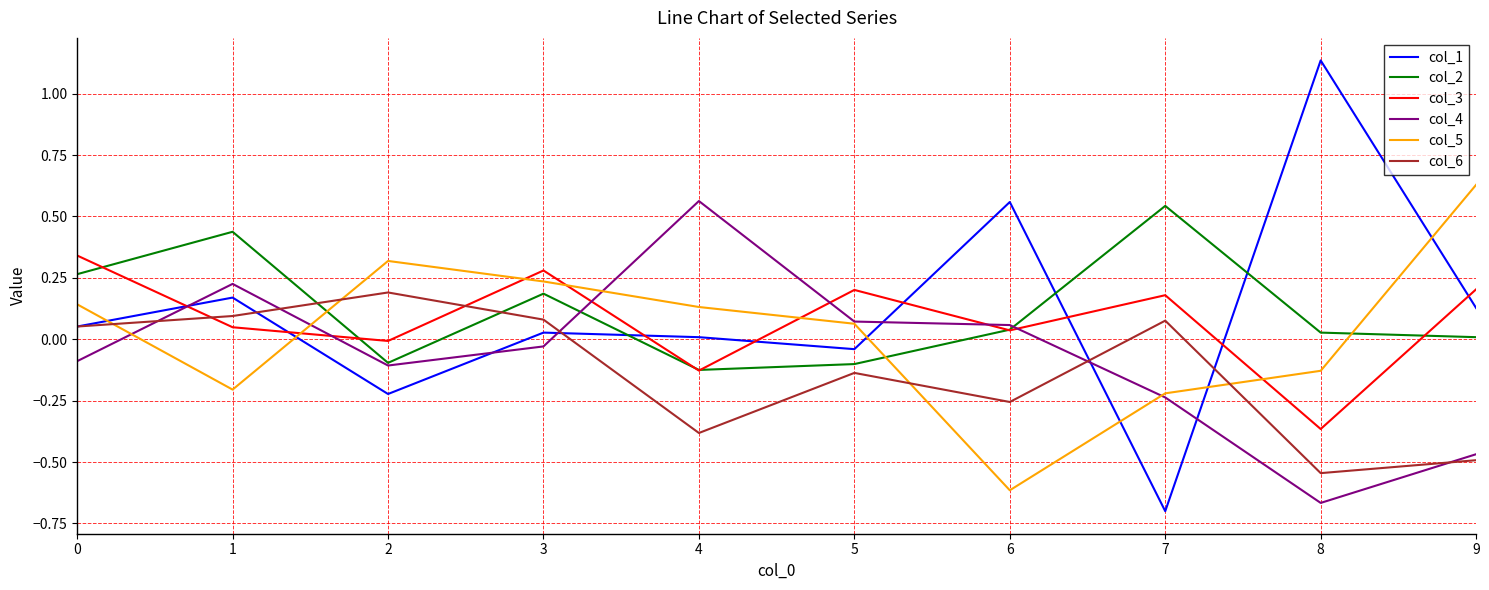

Which series ends up on top after the final intersection of col_5 and col_2?

col_5